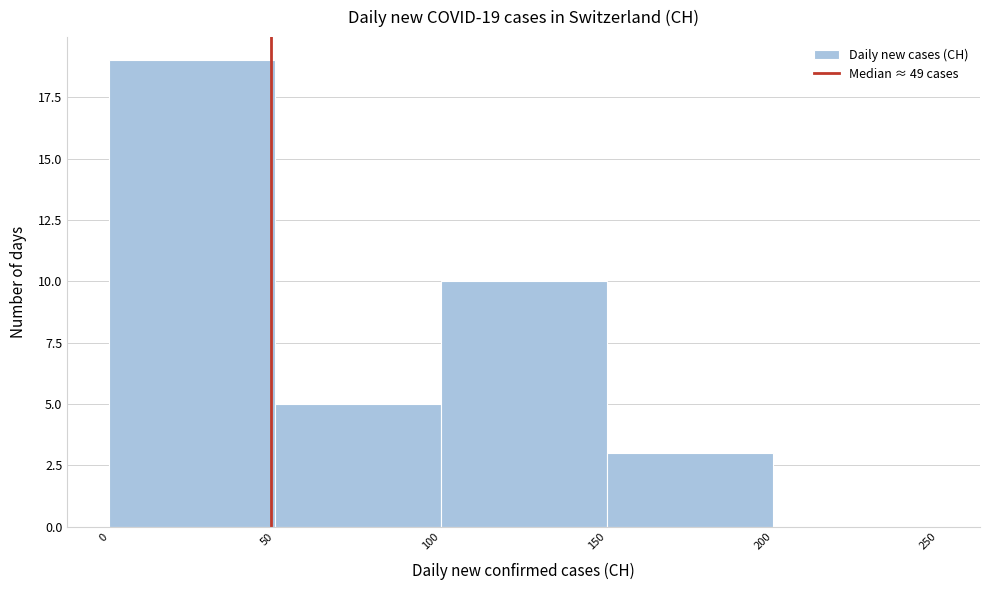

Which range on the x-axis has the tallest bar?

0 to 50